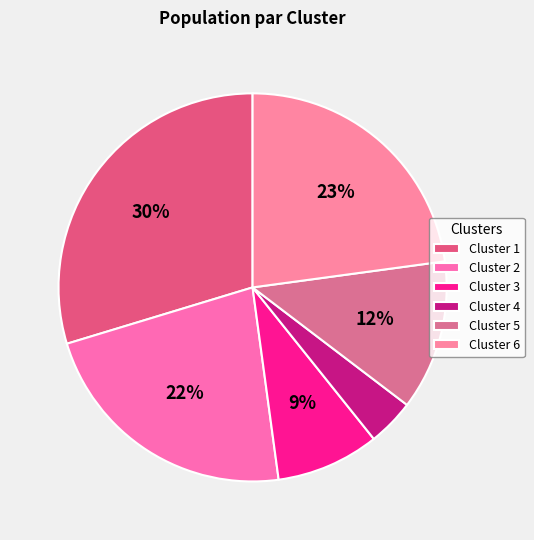

Between Cluster 2 and Cluster 3, which is larger?

Cluster 2